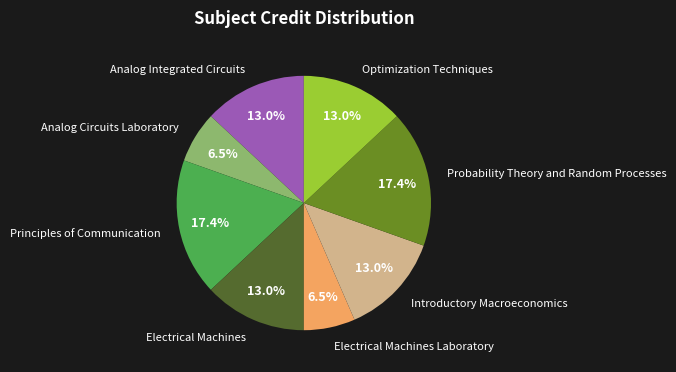

Combined, do Probability Theory and Random Processes and Electrical Machines Laboratory account for over 50%?

No